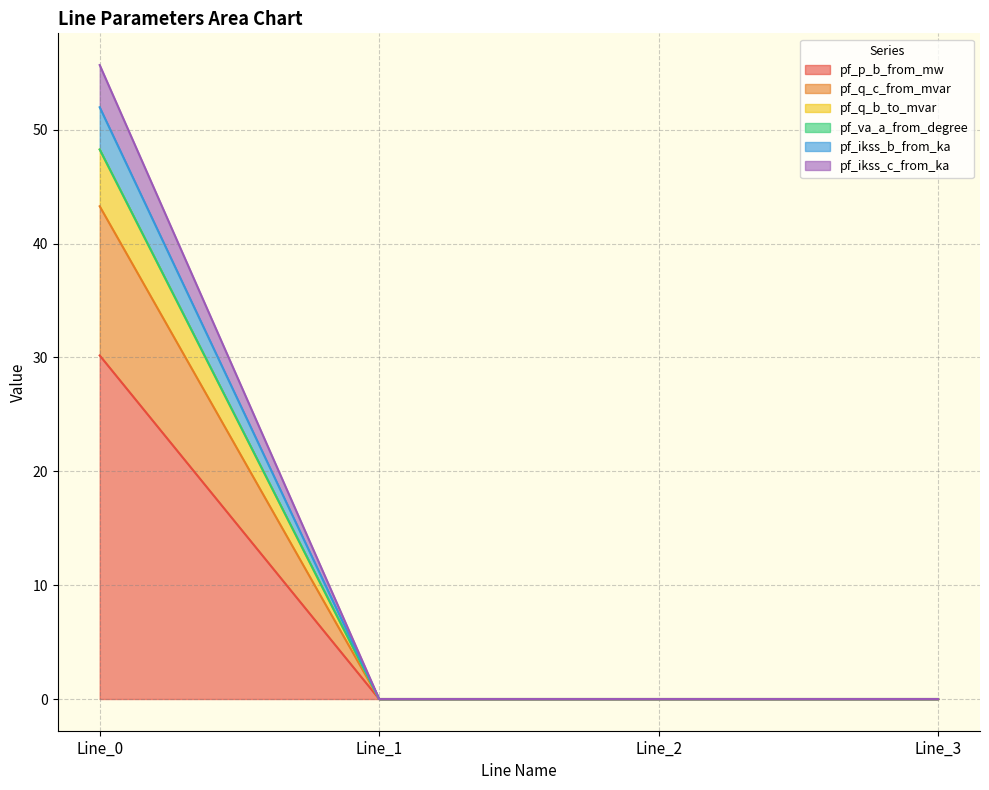

Where is the first local minimum for pf_q_b_to_mvar?

Line_1